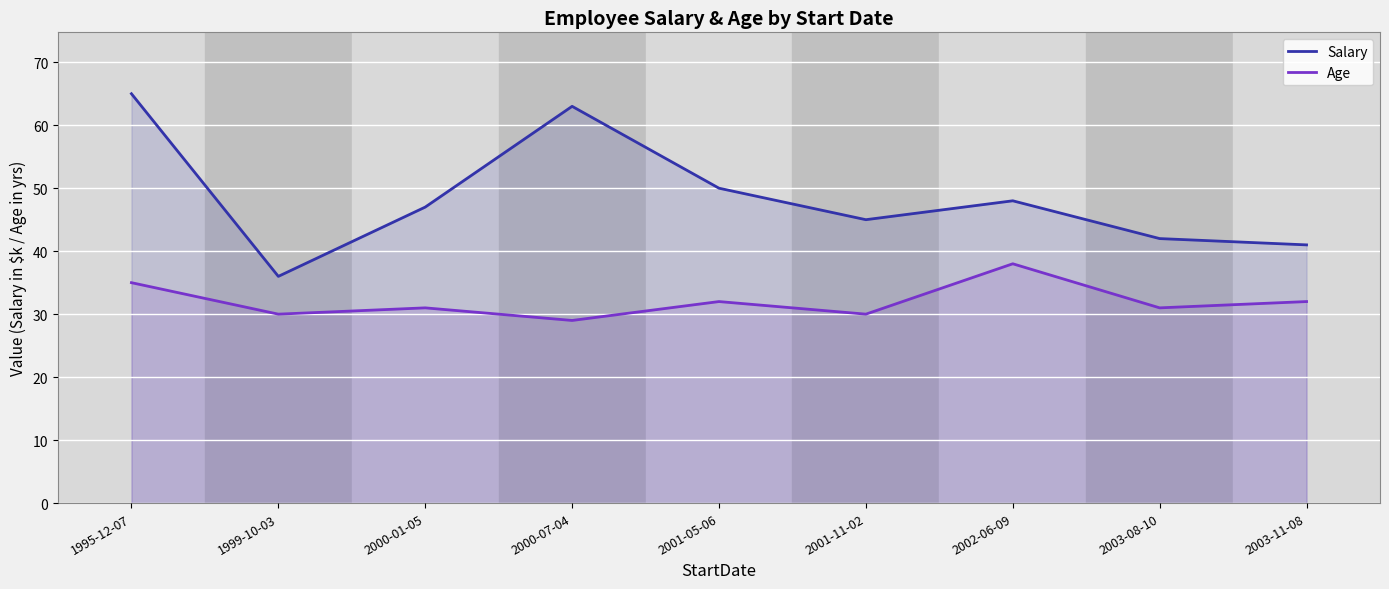

What is the difference between the second highest and second lowest values in the Salary series?

22